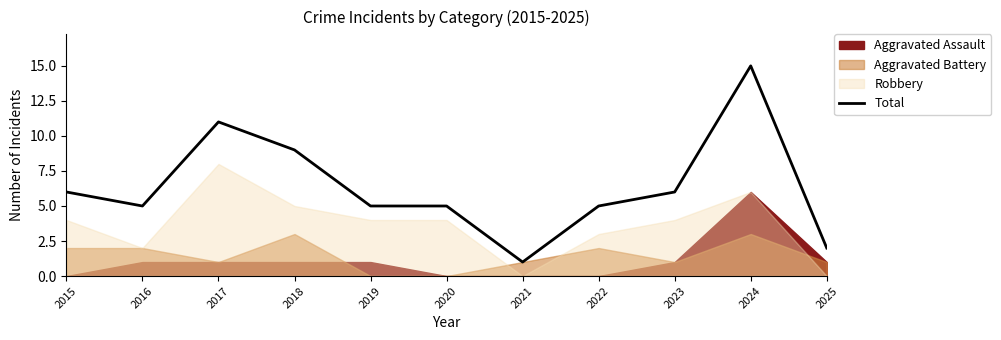

What is the change in value from 2017 to 2018?

-2